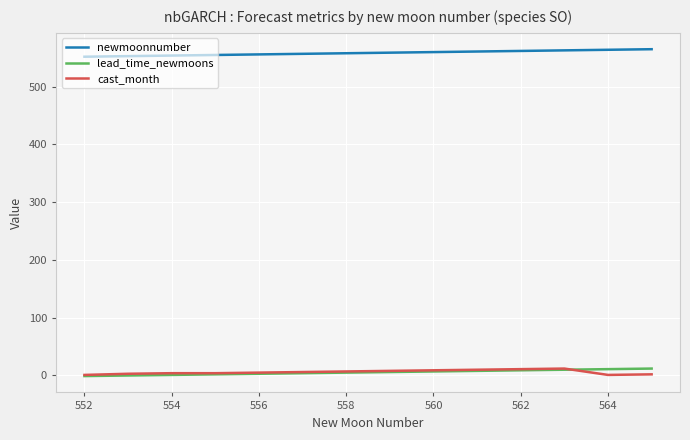

Which series has the largest total across all categories?

newmoonnumber